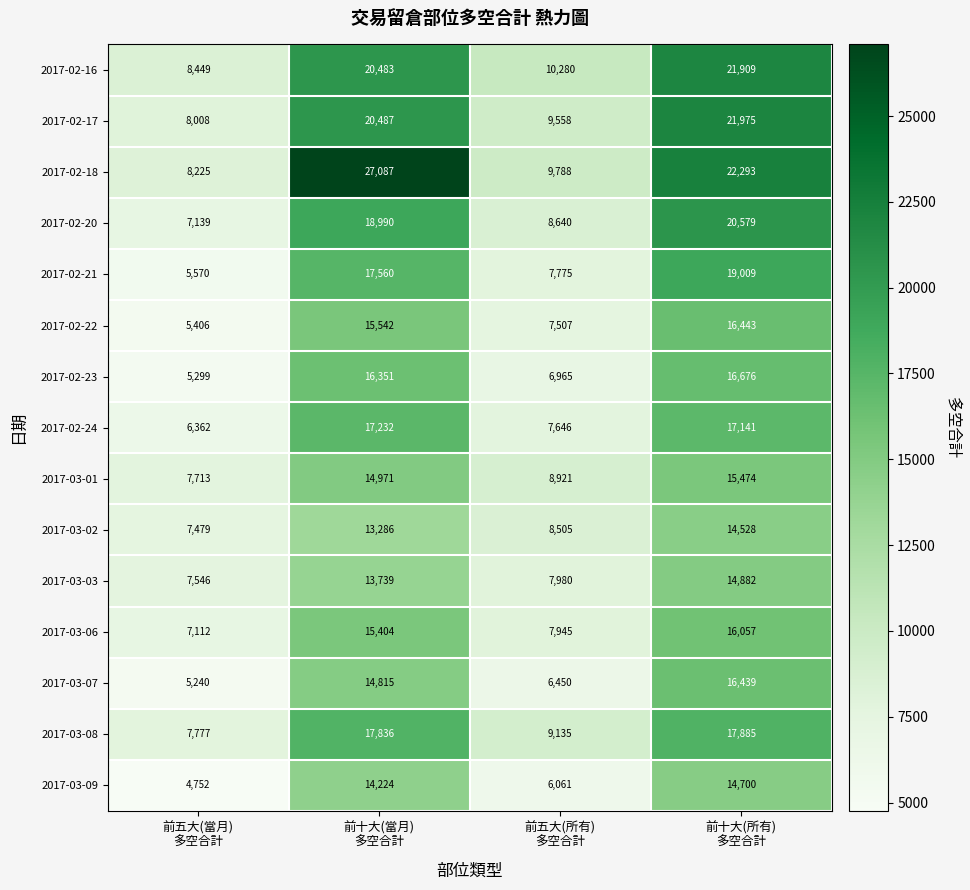

Which series has the largest total across all categories?

2017-02-18